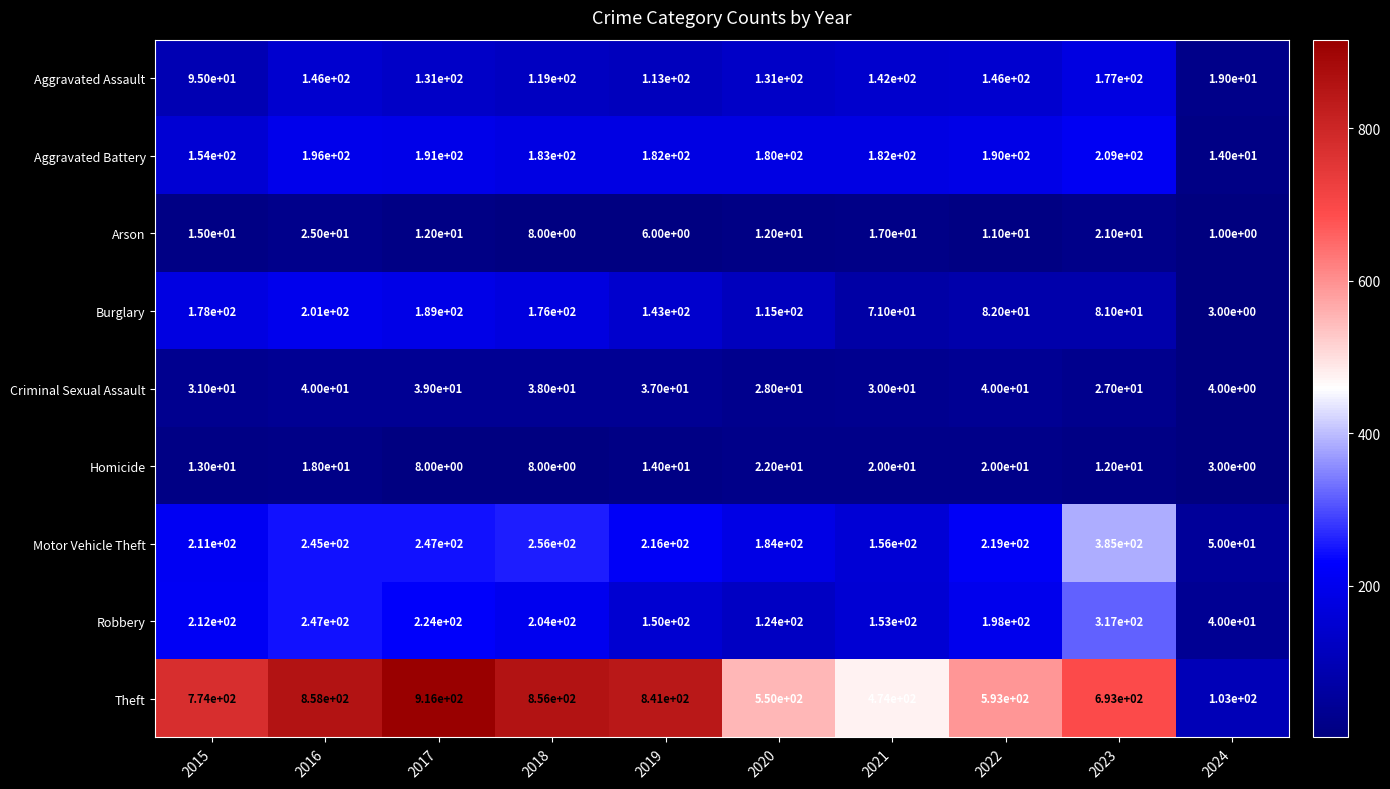

Rank the categories by Theft value from highest to lowest.

2017, 2016, 2018, 2019, 2015, 2023, 2022, 2020, 2021, 2024